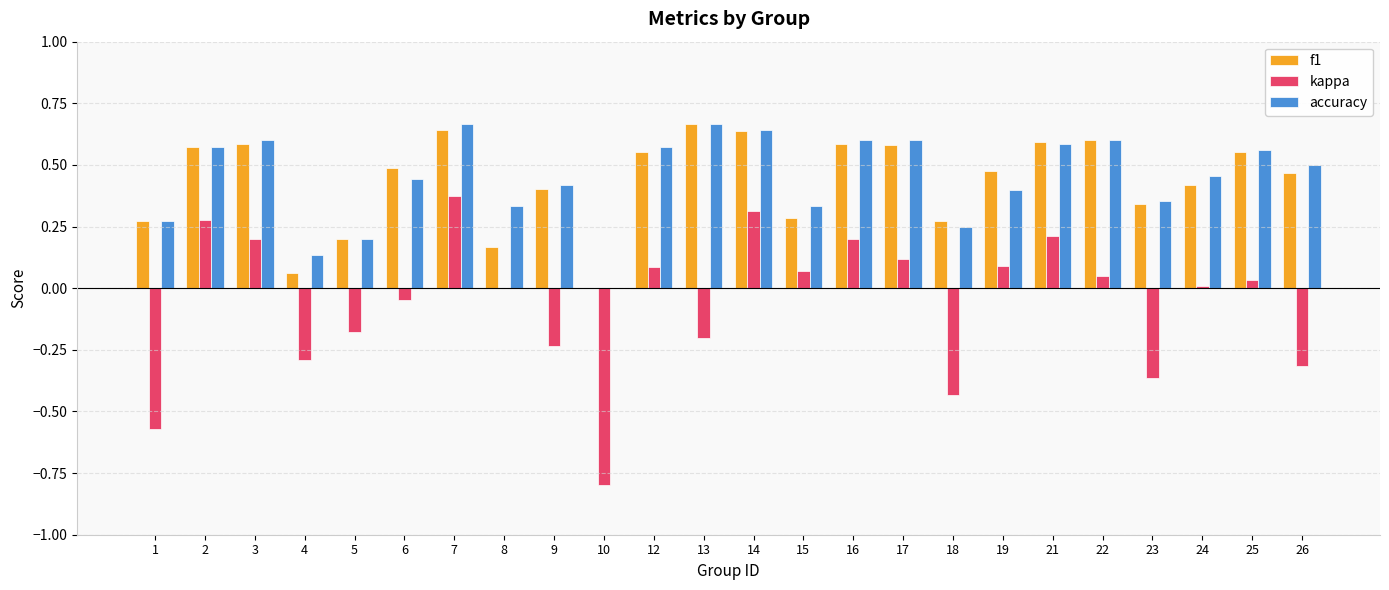

True or false: f1 has a value of 0.0 at 10.

True